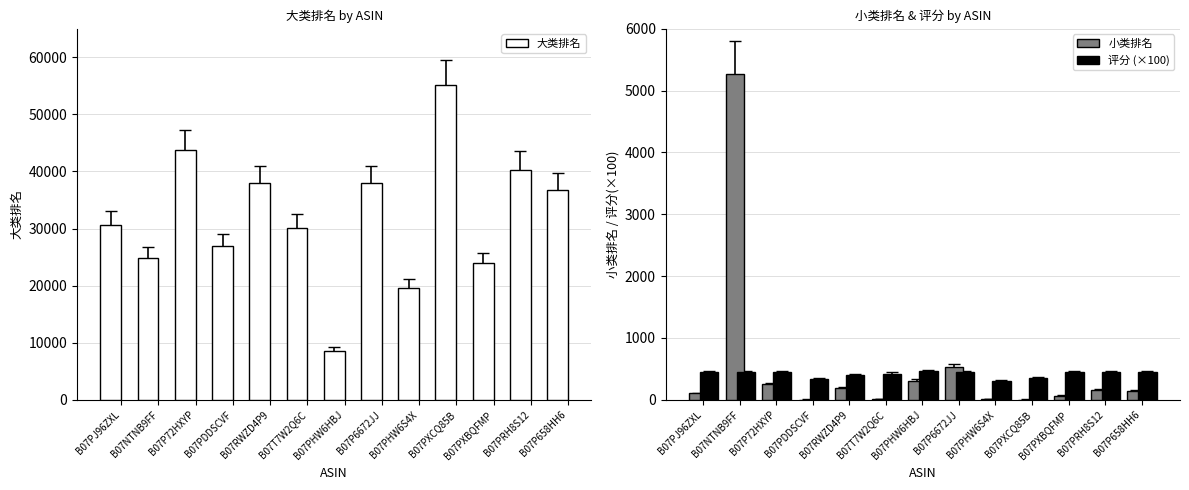

At which category is the sum across all series the highest?

B07PXCQ85B